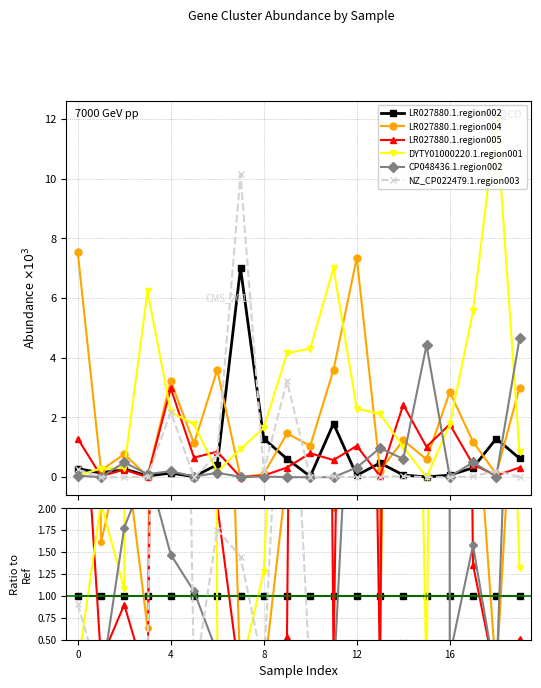

Is the value of LR027880.1.region004 at 19 greater than the value of LR027880.1.region002 at 10?

Yes